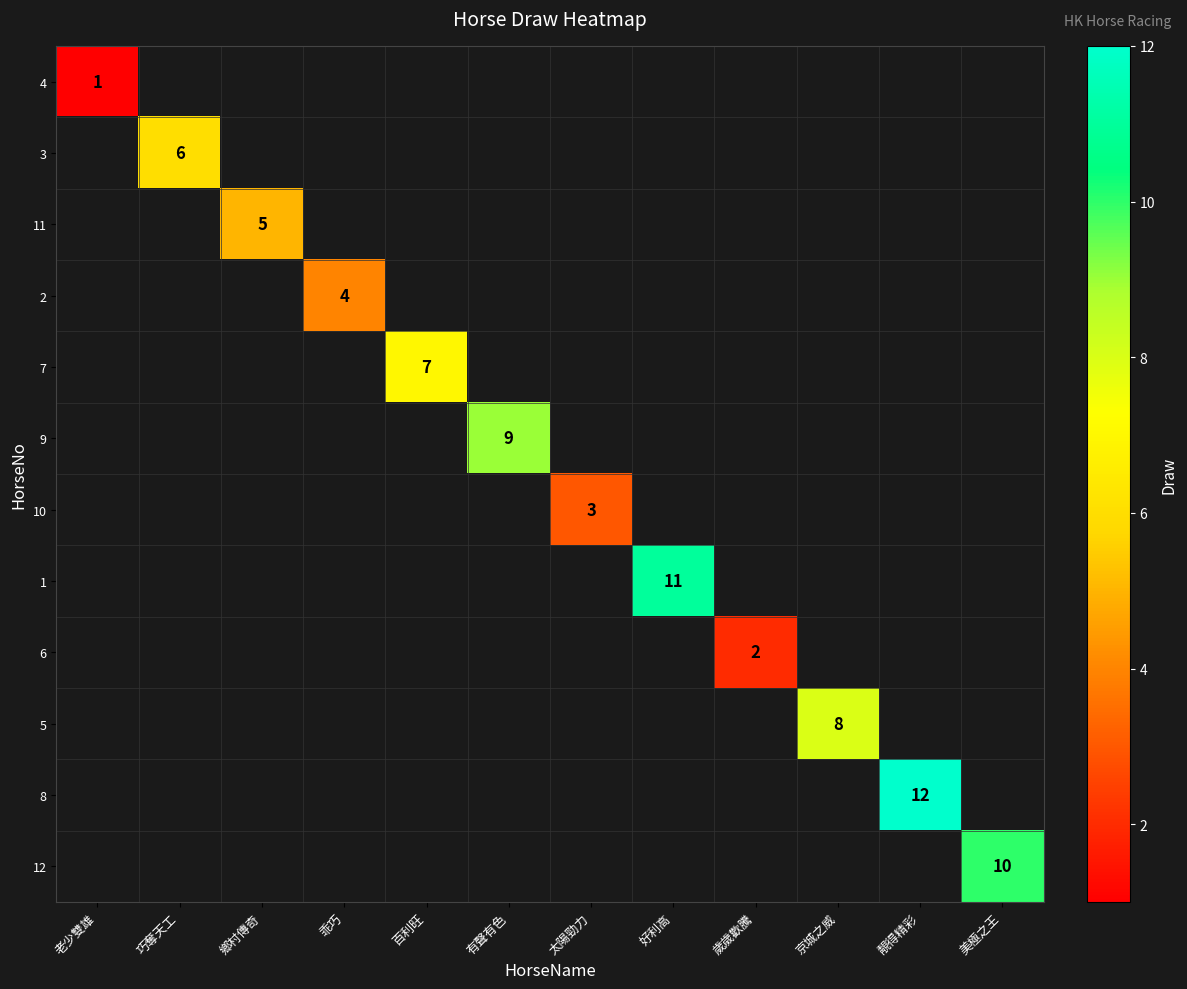

The 8 series shows 12 at 靚得精彩. True or false?

True